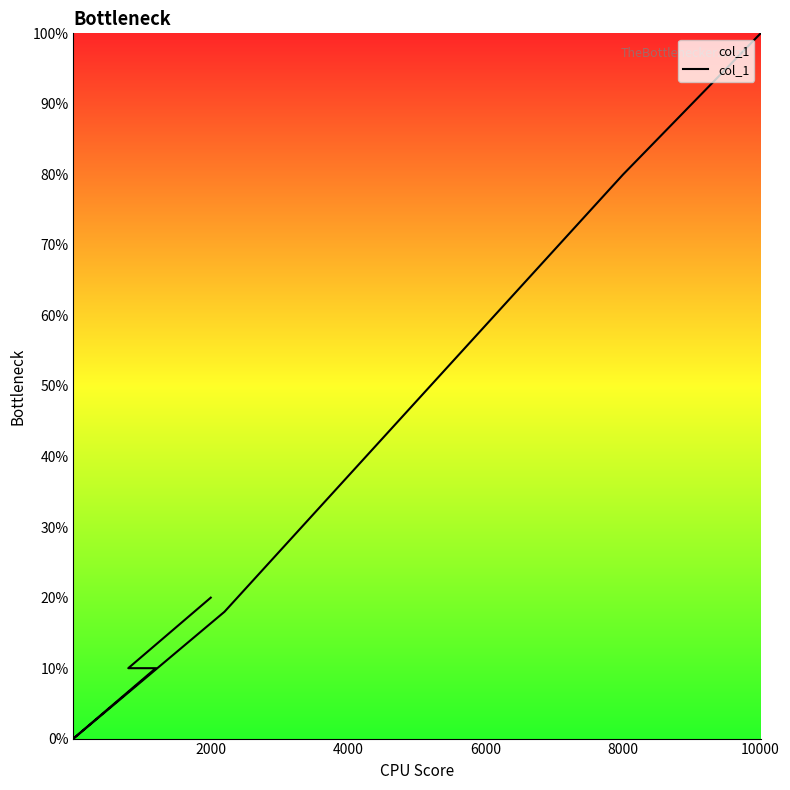

True or false: the data has more than 1 interior local peaks.

False